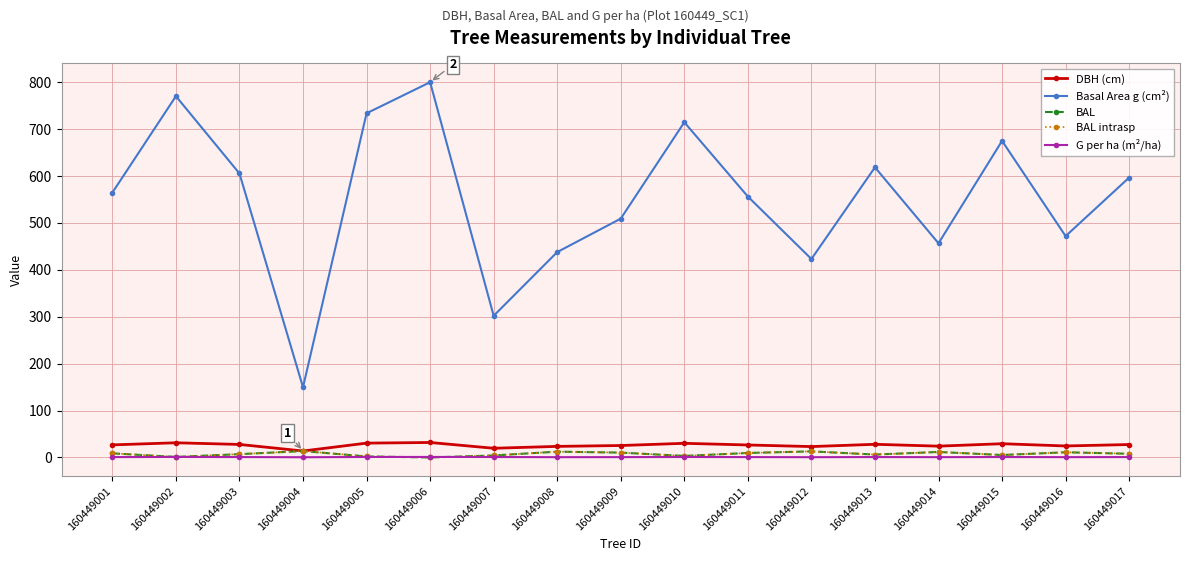

What is the highest value of the Basal Area g (cm²) series?

799.2